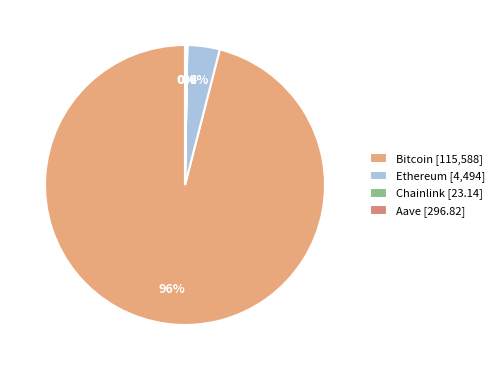

Which slice represents more than half of the pie?

Bitcoin